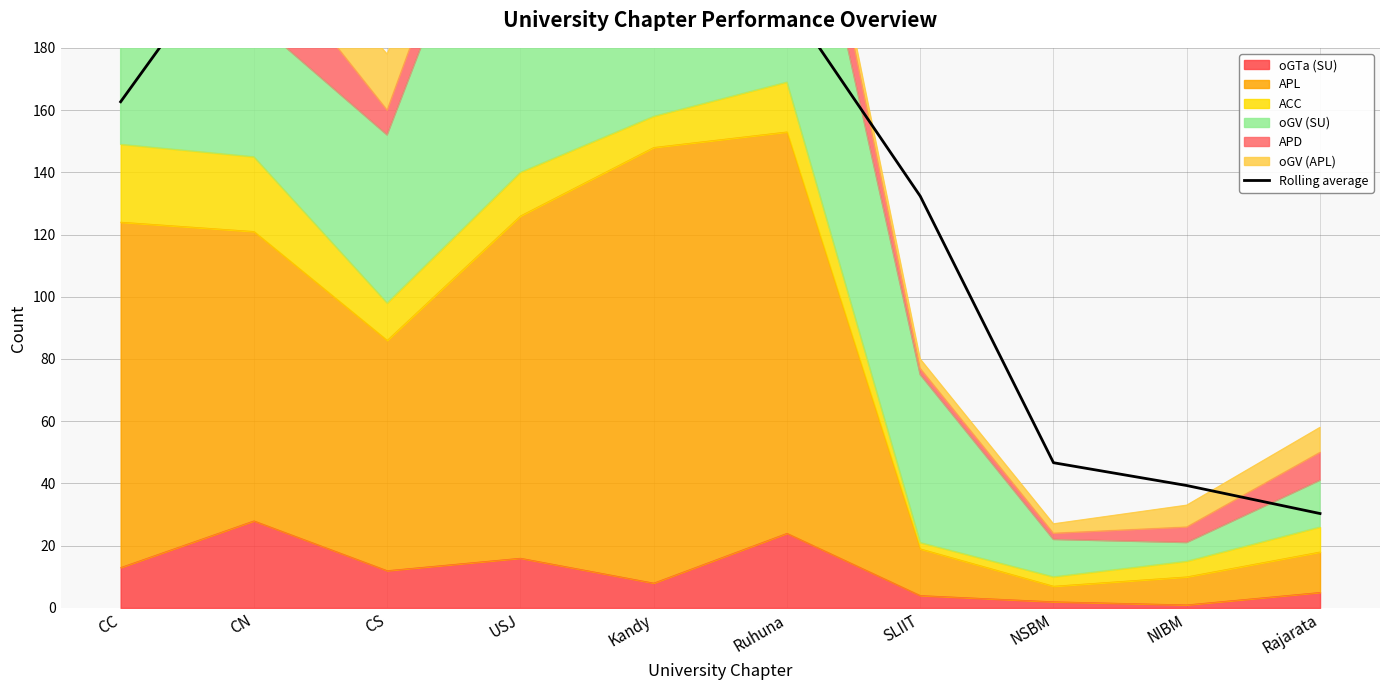

The oGTa (SU) series shows 7 at Ruhuna. True or false?

False